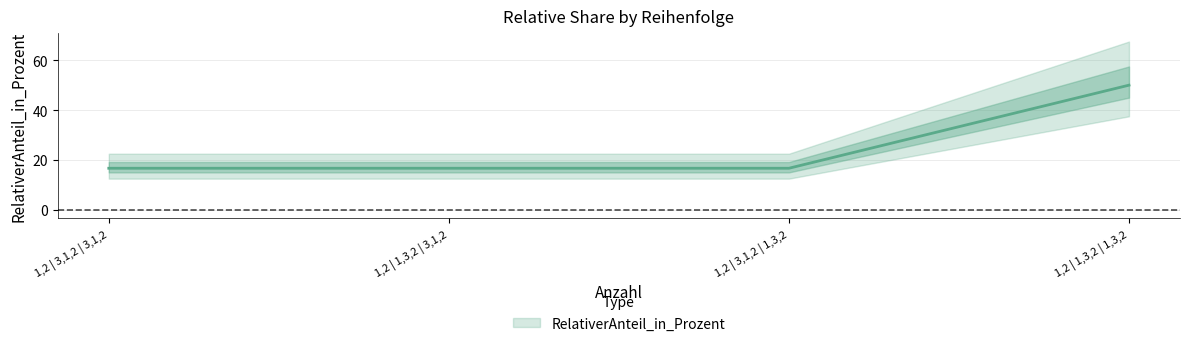

What position from the left is 1,2 | 3,1,2 | 3,1,2?

1